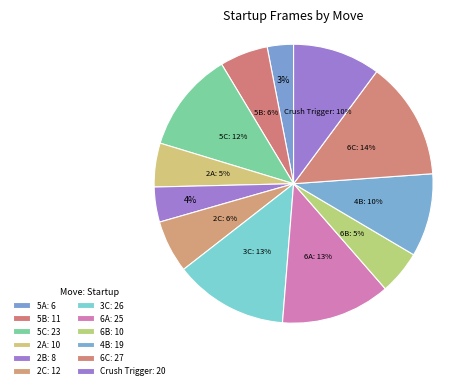

Does any single category account for the majority?

No